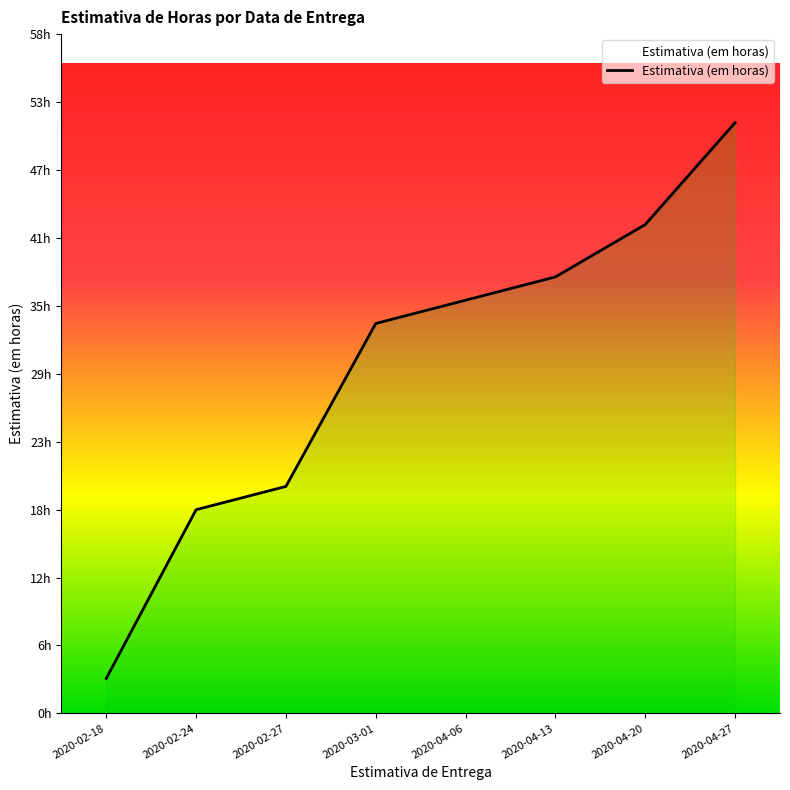

List the labels in order of value, largest first.

2020-04-27, 2020-04-20, 2020-04-13, 2020-04-06, 2020-03-01, 2020-02-27, 2020-02-24, 2020-02-18